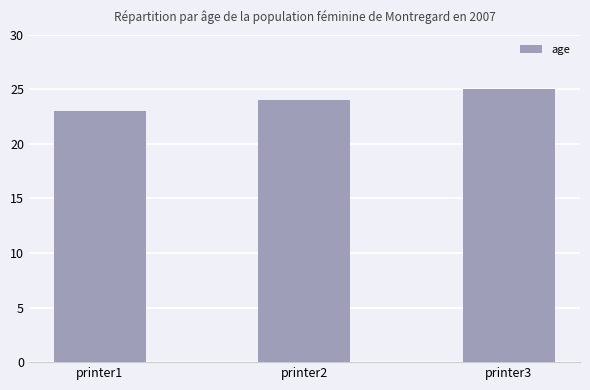

Are the bars horizontal?

No